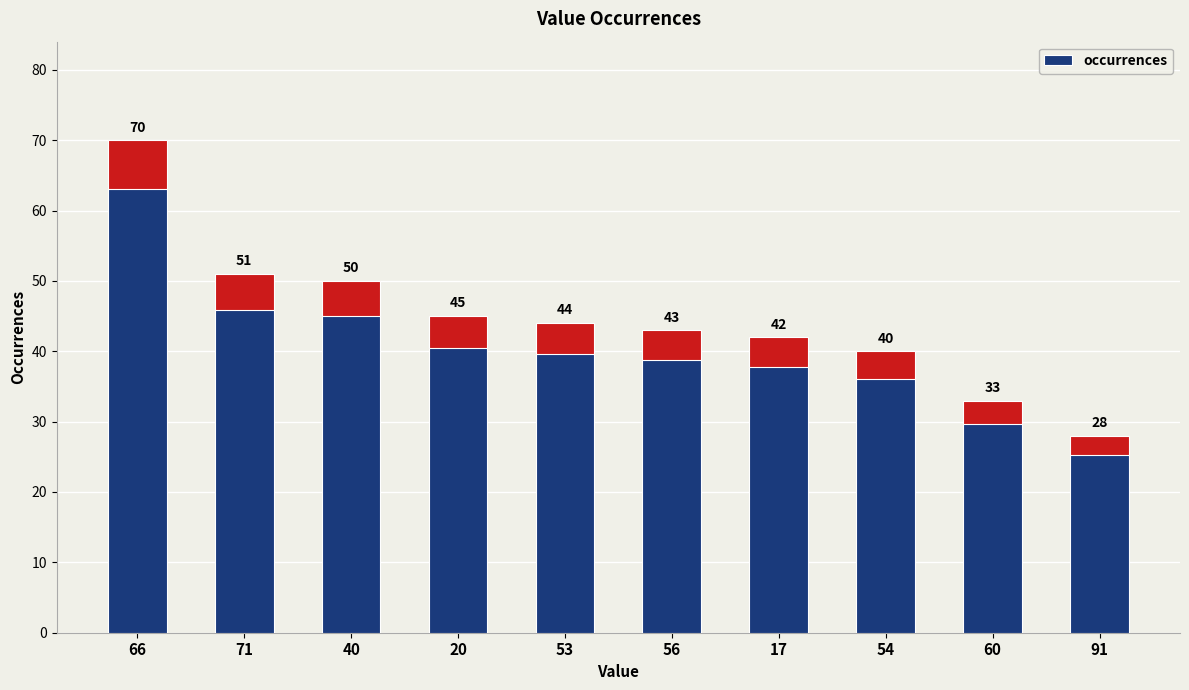

List the labels in order of value, smallest first.

91, 60, 54, 17, 56, 53, 20, 40, 71, 66